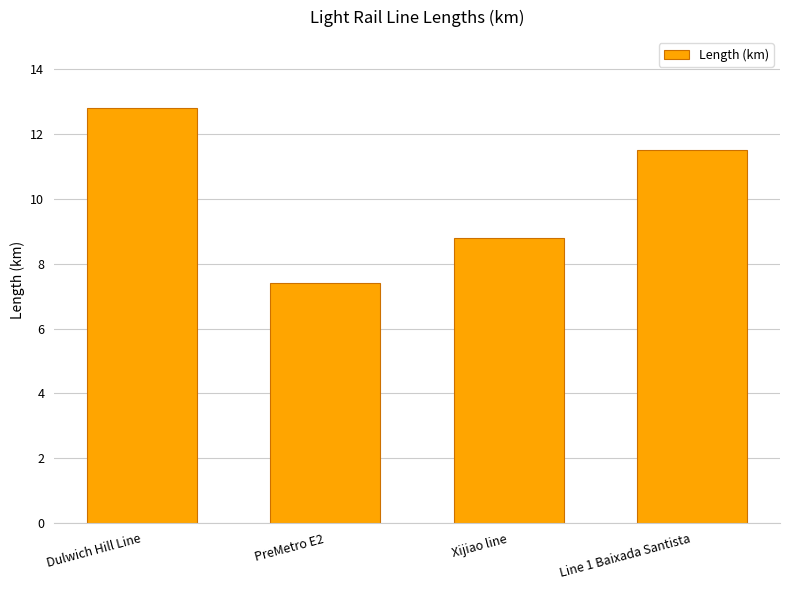

How many bars are there in total?

4